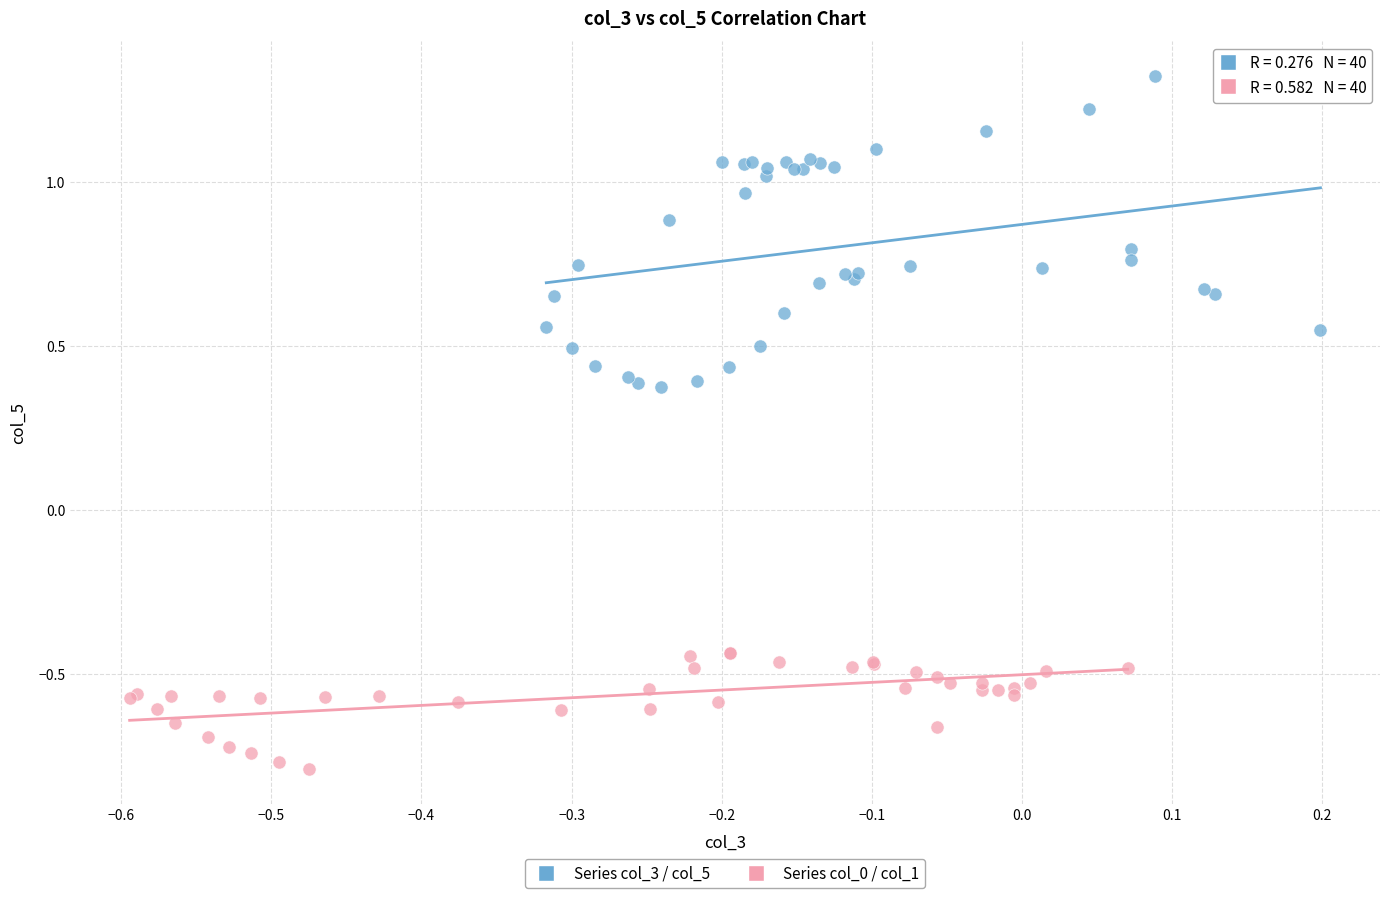

What are all the series names shown in the legend?

Series col_3 / col_5, Series col_0 / col_1